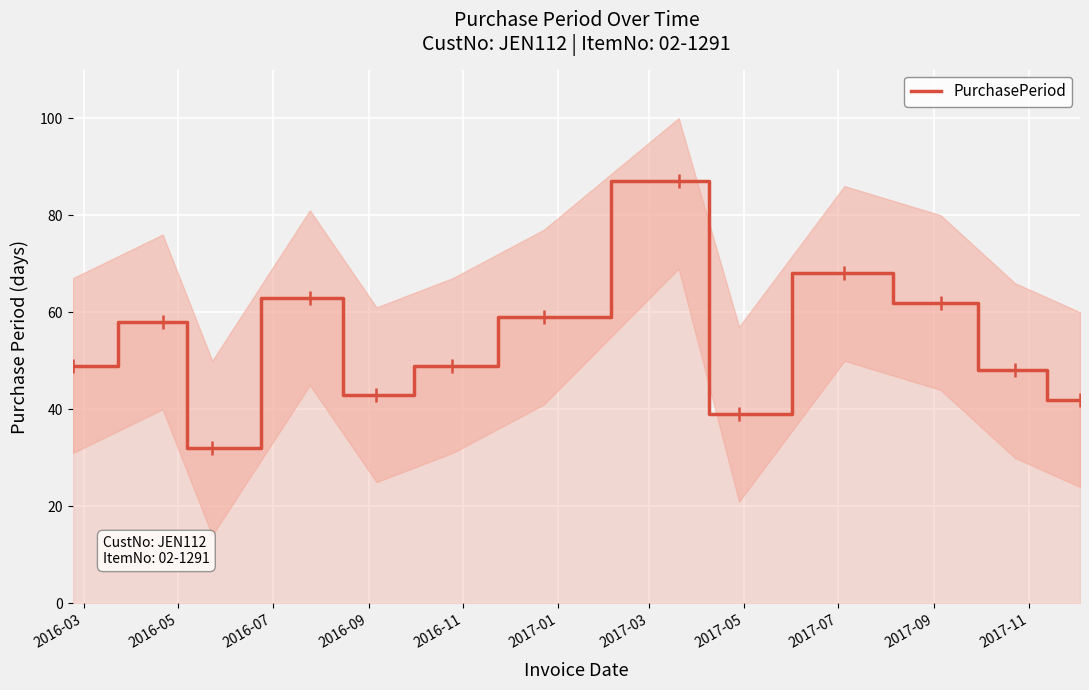

What is the minimum value for PurchasePeriod?

32